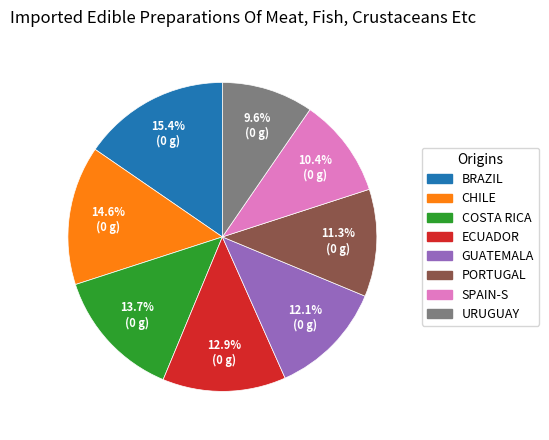

Is there any slice that represents more than half of the pie?

No